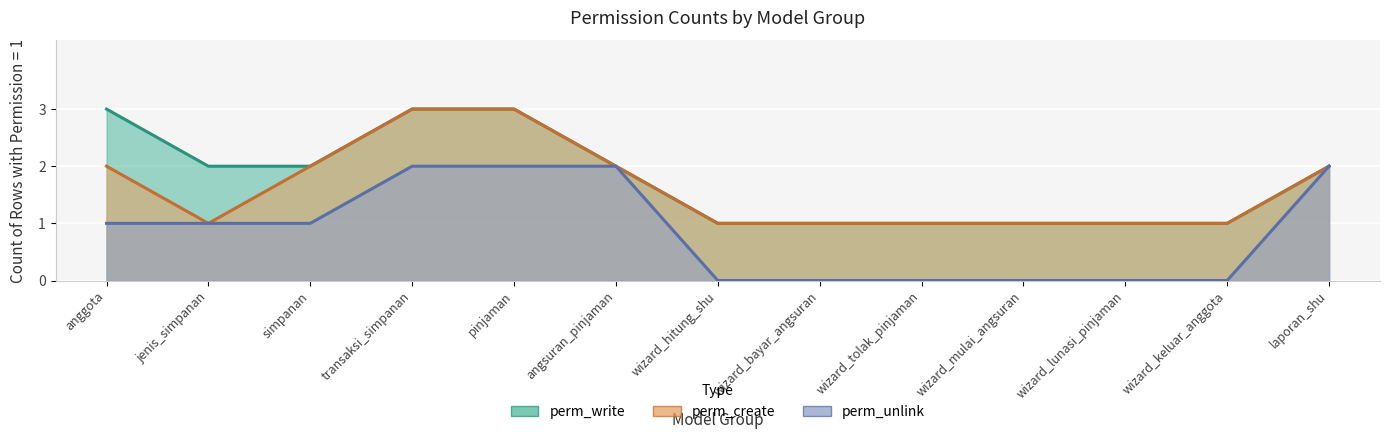

Reading right to left, list all the values displayed in this chart.

perm_write: laporan_shu=2	wizard_keluar_anggota=1	wizard_lunasi_pinjaman=1	wizard_mulai_angsuran=1	wizard_tolak_pinjaman=1	wizard_bayar_angsuran=1	wizard_hitung_shu=1	angsuran_pinjaman=2	pinjaman=3	transaksi_simpanan=3	simpanan=2	jenis_simpanan=2	anggota=3
perm_create: laporan_shu=2	wizard_keluar_anggota=1	wizard_lunasi_pinjaman=1	wizard_mulai_angsuran=1	wizard_tolak_pinjaman=1	wizard_bayar_angsuran=1	wizard_hitung_shu=1	angsuran_pinjaman=2	pinjaman=3	transaksi_simpanan=3	simpanan=2	jenis_simpanan=1	anggota=2
perm_unlink: laporan_shu=2	wizard_keluar_anggota=0	wizard_lunasi_pinjaman=0	wizard_mulai_angsuran=0	wizard_tolak_pinjaman=0	wizard_bayar_angsuran=0	wizard_hitung_shu=0	angsuran_pinjaman=2	pinjaman=2	transaksi_simpanan=2	simpanan=1	jenis_simpanan=1	anggota=1